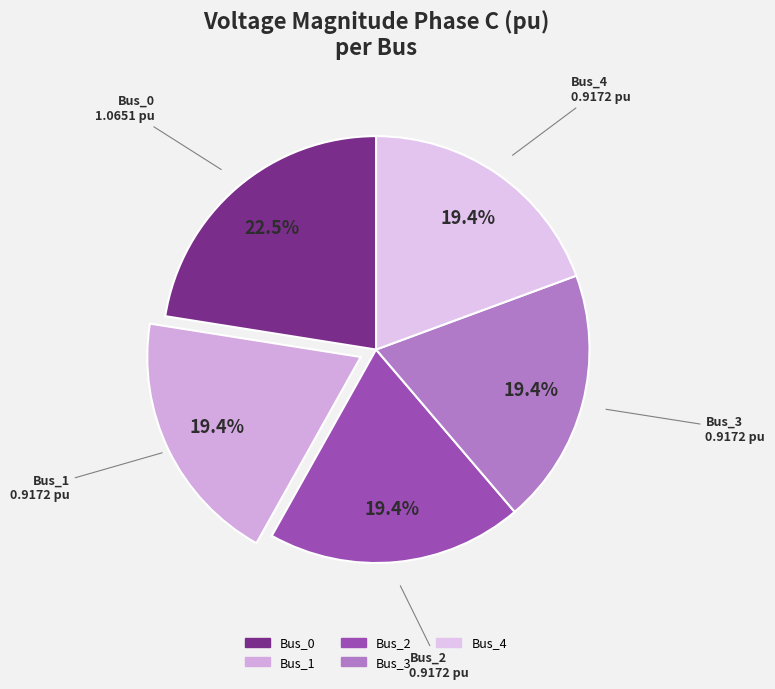

What is the largest slice in the pie chart?

Bus_0